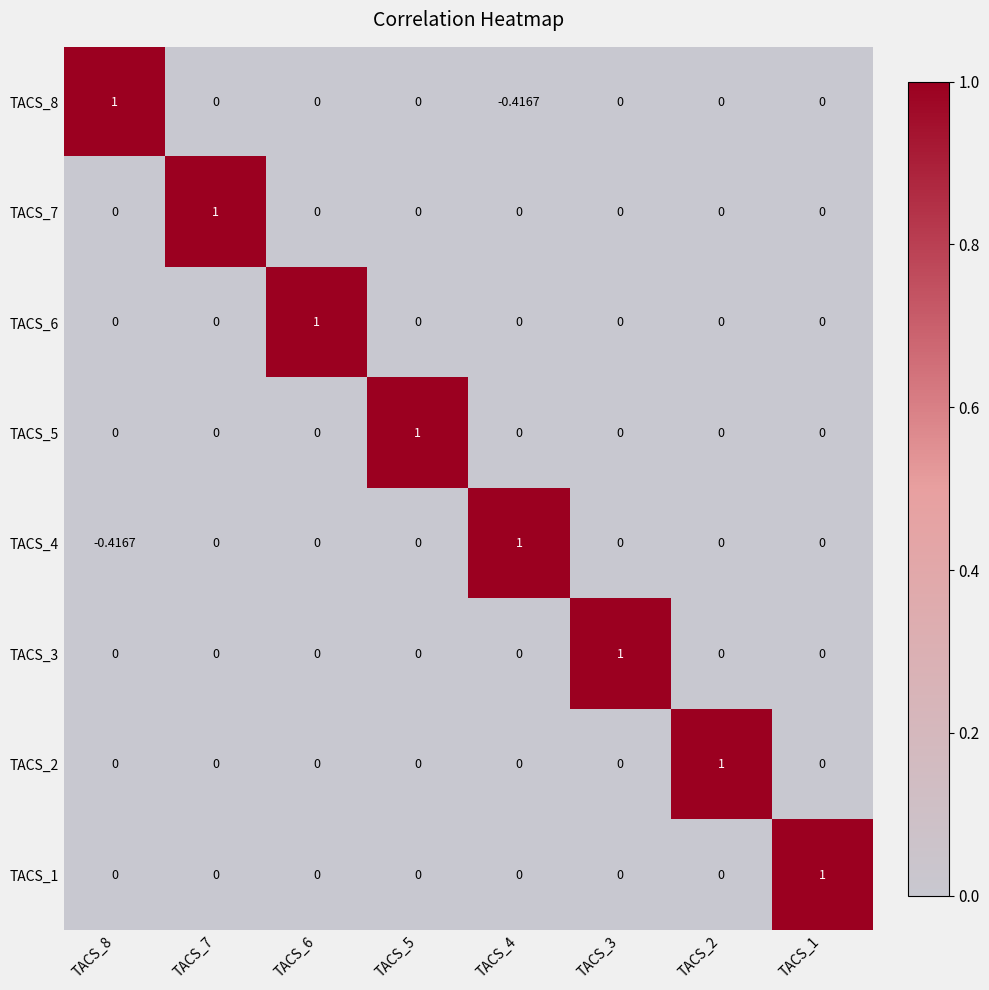

How many values in TACS_4 are below zero?

1